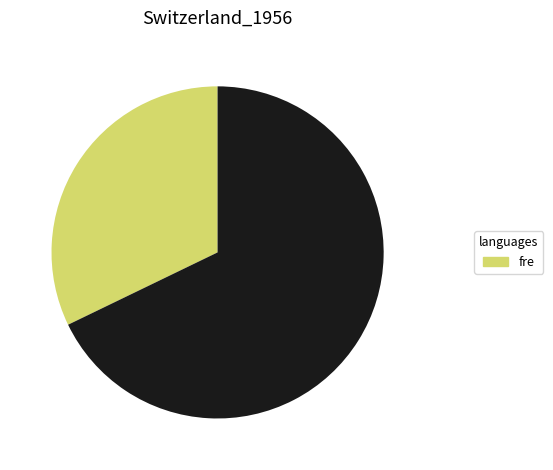

Is there any slice that represents more than half of the pie?

Yes